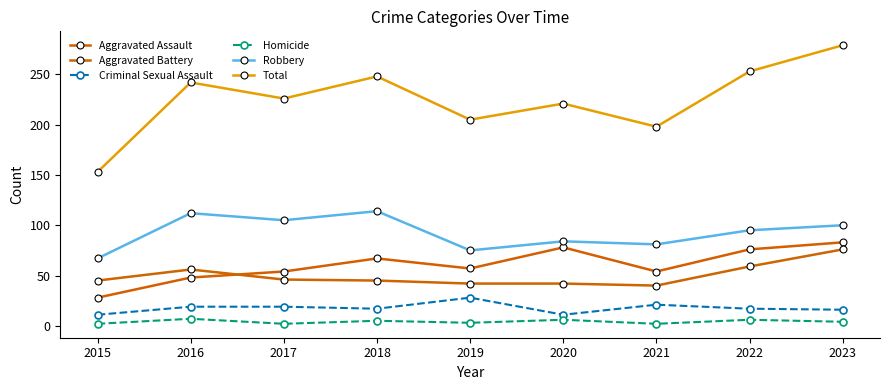

What is the maximum value shown in the chart?

279